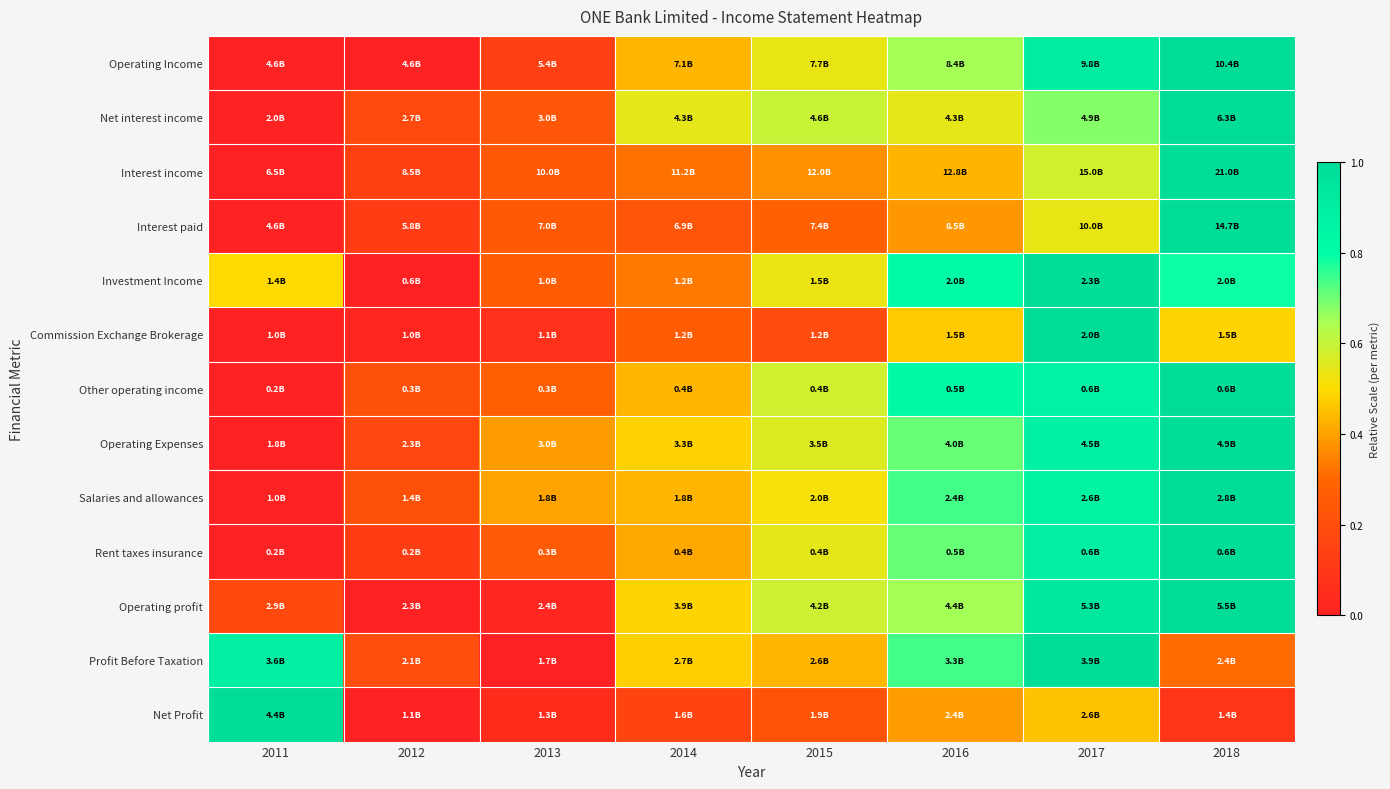

Reading left to right, extract all data points from this chart.

Operating Income: 2011=0.0	2012=0.0	2013=0.1	2014=0.4	2015=0.5	2016=0.7	2017=0.9	2018=1.0
Net interest income: 2011=0.0	2012=0.2	2013=0.2	2014=0.5	2015=0.6	2016=0.5	2017=0.7	2018=1.0
Interest income: 2011=0.0	2012=0.1	2013=0.2	2014=0.3	2015=0.4	2016=0.4	2017=0.6	2018=1.0
Interest paid: 2011=0.0	2012=0.1	2013=0.2	2014=0.2	2015=0.3	2016=0.4	2017=0.5	2018=1.0
Investment Income: 2011=0.5	2012=0.0	2013=0.3	2014=0.3	2015=0.5	2016=0.8	2017=1.0	2018=0.8
Commission Exchange Brokerage: 2011=0.0	2012=0.0	2013=0.1	2014=0.3	2015=0.2	2016=0.5	2017=1.0	2018=0.5
Other operating income: 2011=0.0	2012=0.2	2013=0.3	2014=0.4	2015=0.6	2016=0.8	2017=0.9	2018=1.0
Operating Expenses: 2011=0.0	2012=0.2	2013=0.4	2014=0.5	2015=0.6	2016=0.7	2017=0.9	2018=1.0
Salaries and allowances: 2011=0.0	2012=0.2	2013=0.4	2014=0.4	2015=0.5	2016=0.7	2017=0.9	2018=1.0
Rent taxes insurance: 2011=0.0	2012=0.1	2013=0.2	2014=0.4	2015=0.5	2016=0.7	2017=0.9	2018=1.0
Operating profit: 2011=0.2	2012=0.0	2013=0.0	2014=0.5	2015=0.6	2016=0.7	2017=0.9	2018=1.0
Profit Before Taxation: 2011=0.9	2012=0.2	2013=0.0	2014=0.5	2015=0.4	2016=0.7	2017=1.0	2018=0.3
Net Profit: 2011=1.0	2012=0.0	2013=0.0	2014=0.2	2015=0.2	2016=0.4	2017=0.5	2018=0.1